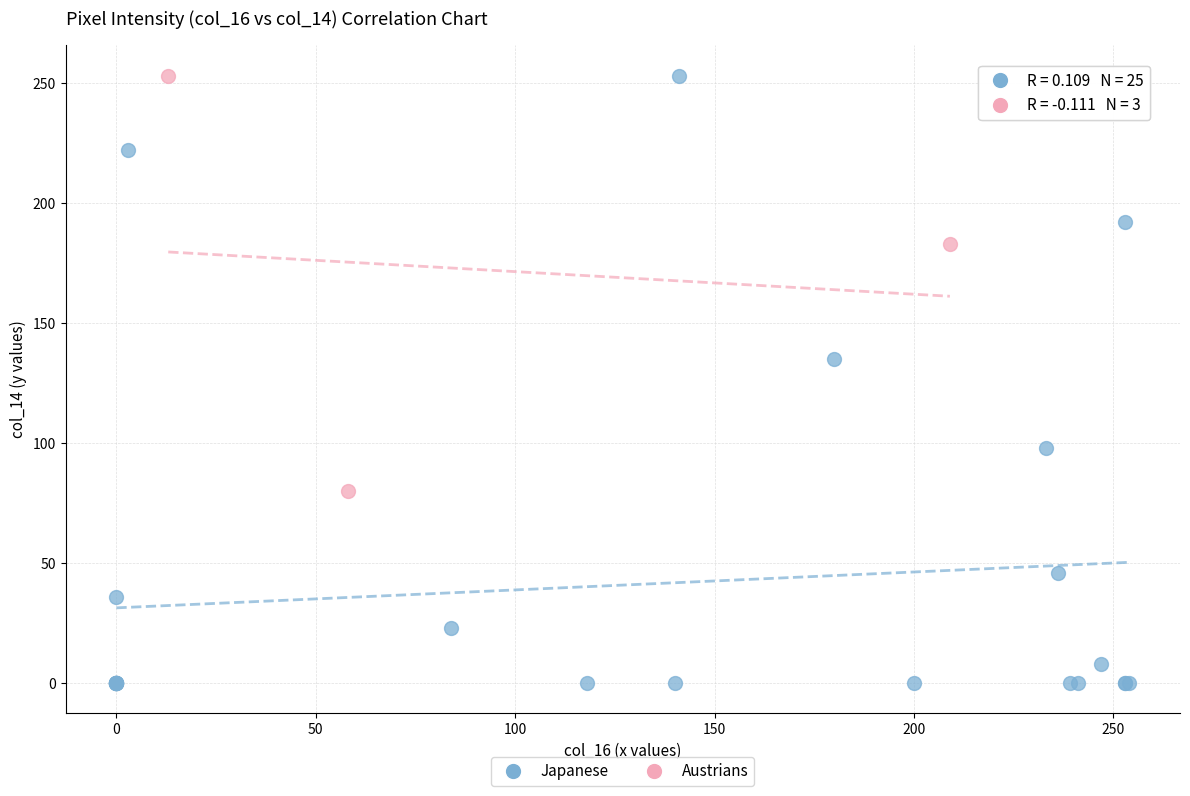

Which series contains the lowest Y value?

Japanese